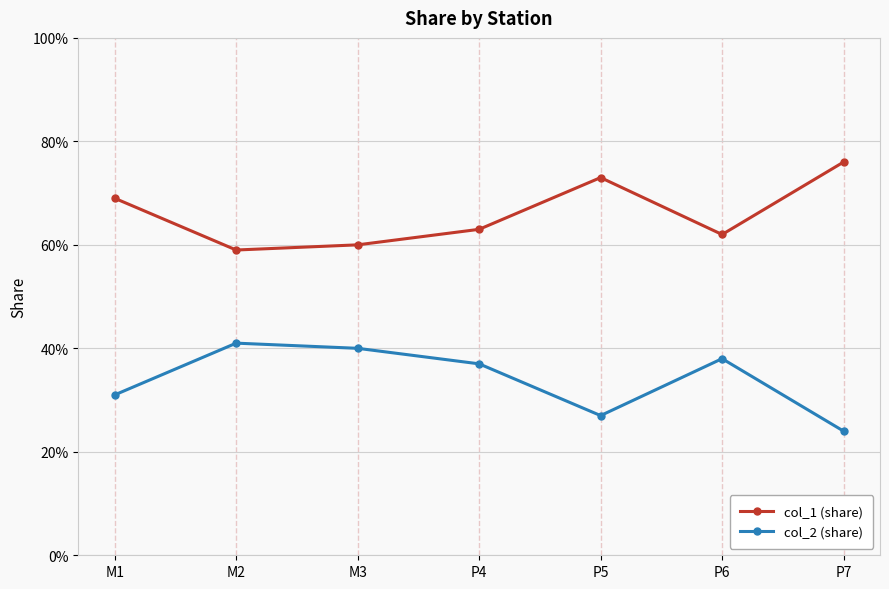

What are all the series names shown in the legend?

col_1 (share), col_2 (share)